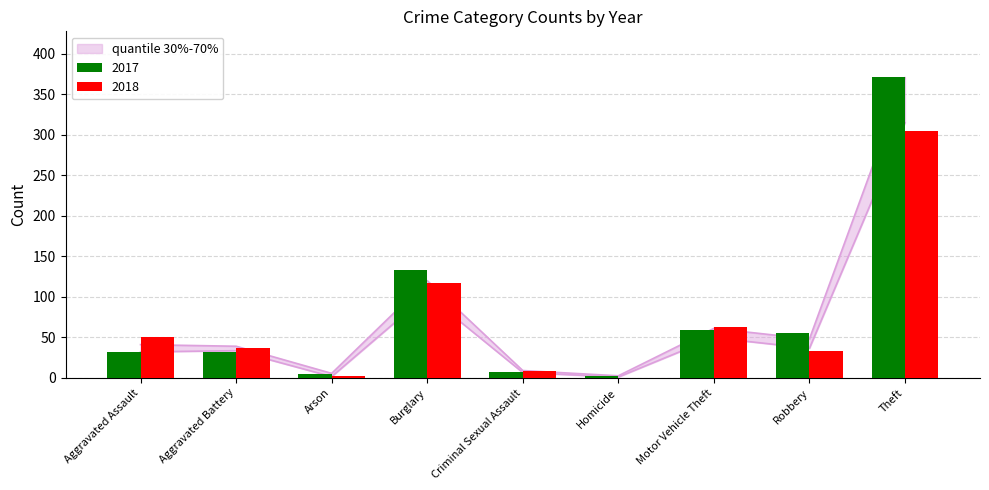

What is the sum of all 2017 values?

697.0